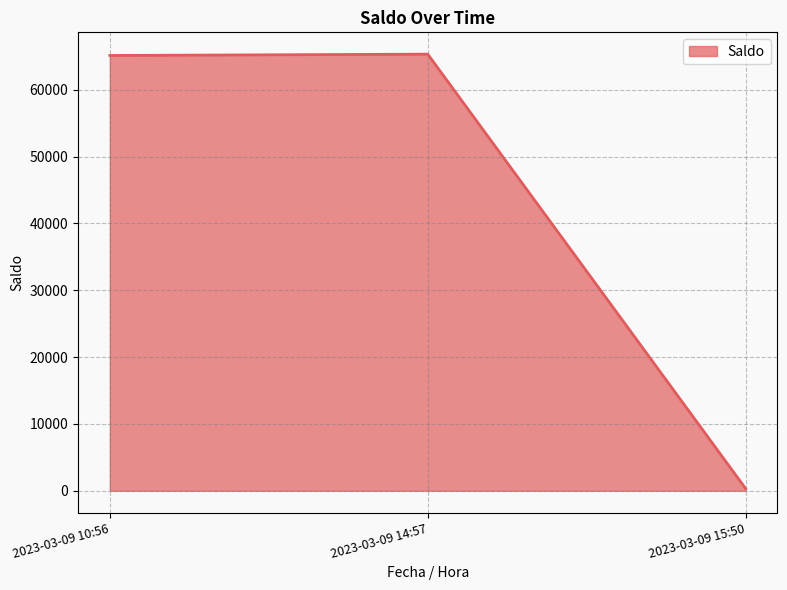

How many values exceed 65124?

2